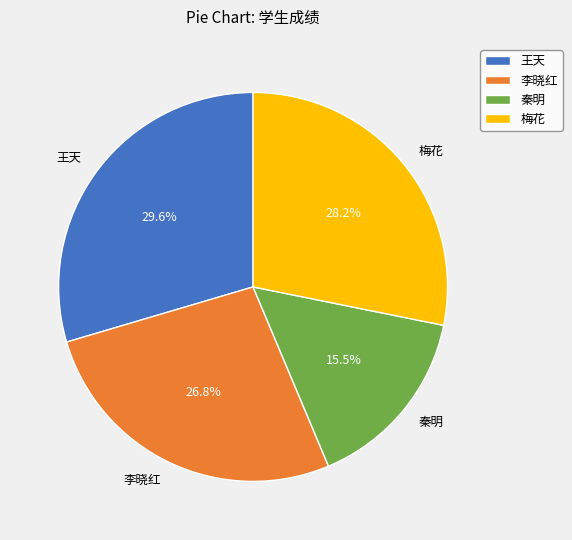

What is the total percentage of 李晓红 and 梅花?

54.9%